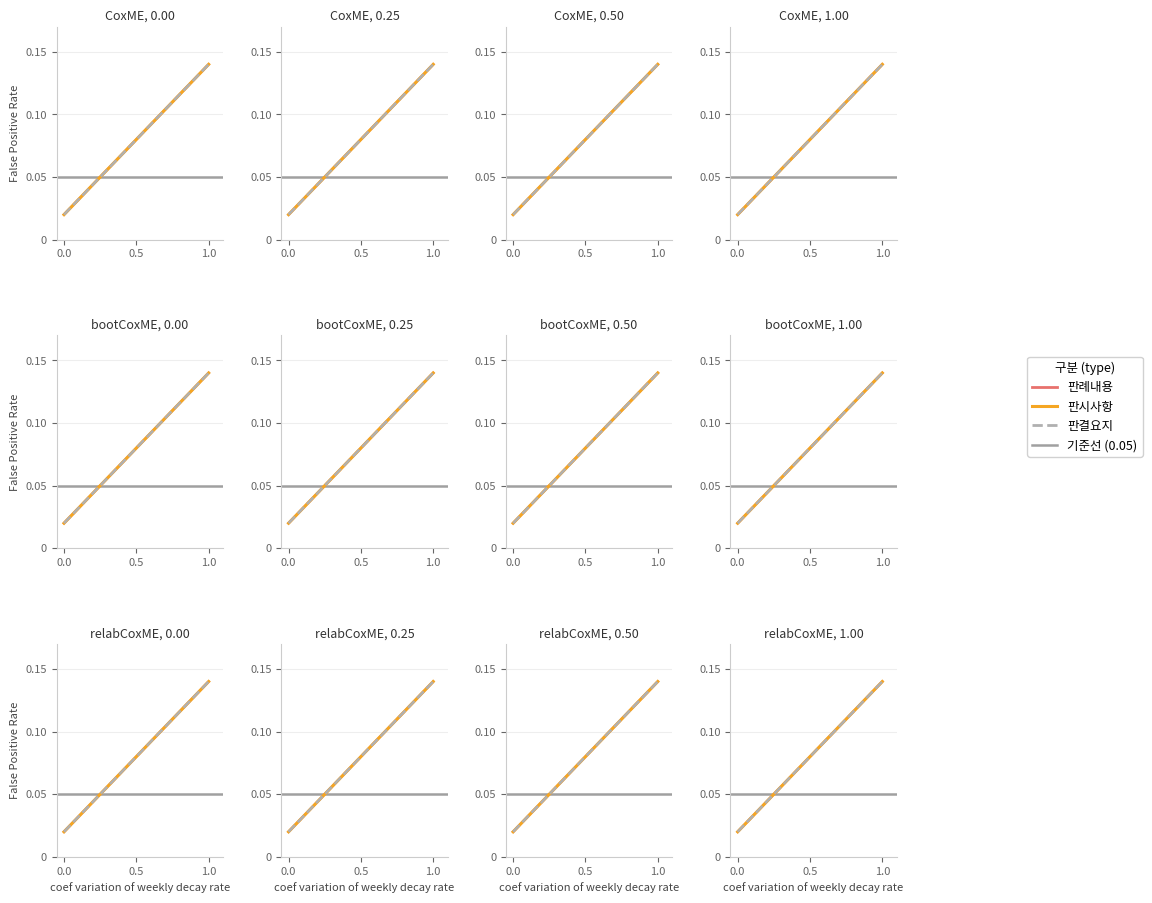

What is the average value of the 판례내용 series?

0.1